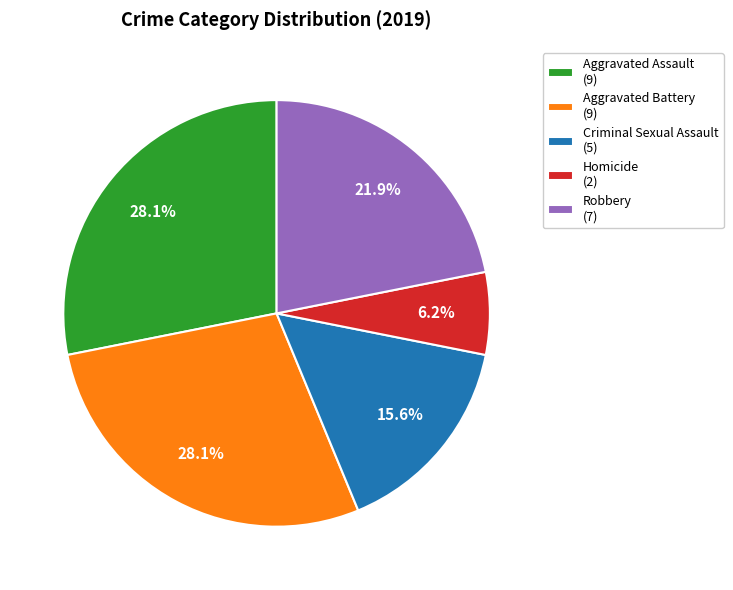

How many slices are in this pie chart?

5